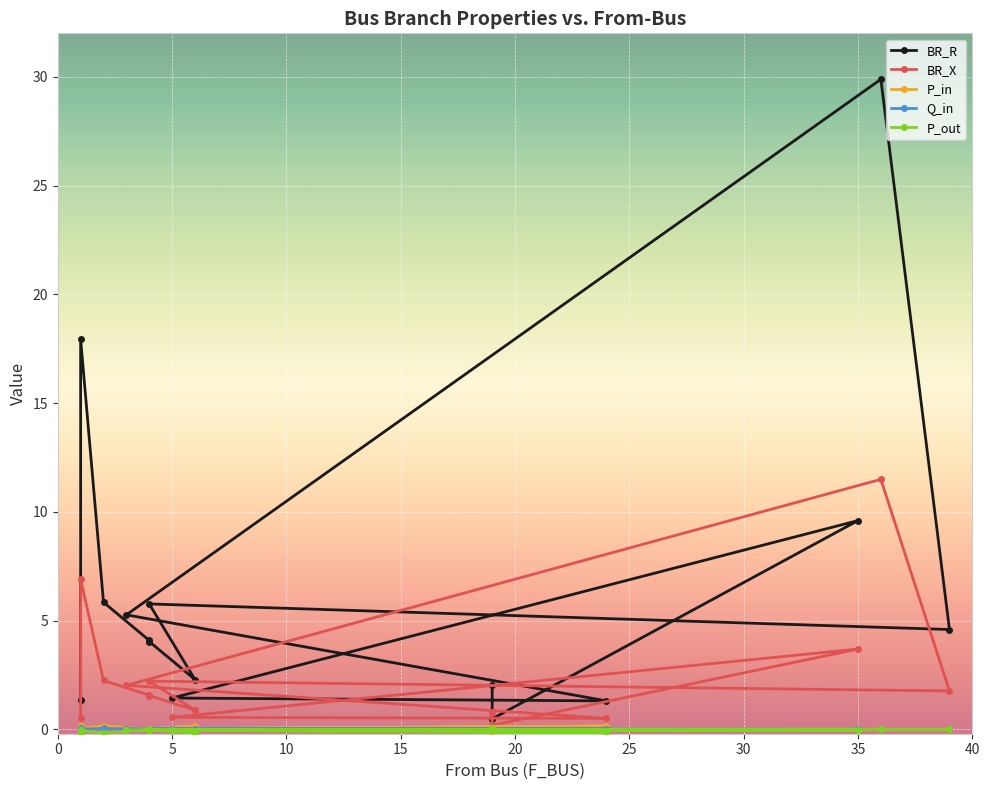

Is it true that Q_in equals 0.0 at 20?

True